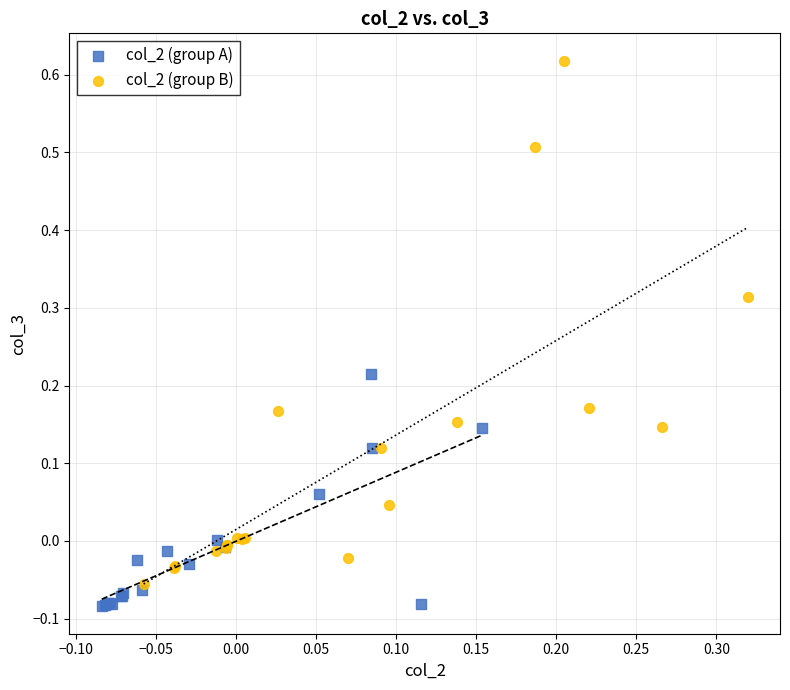

Which series has the largest Y range (max minus min)?

col_2 (group B)